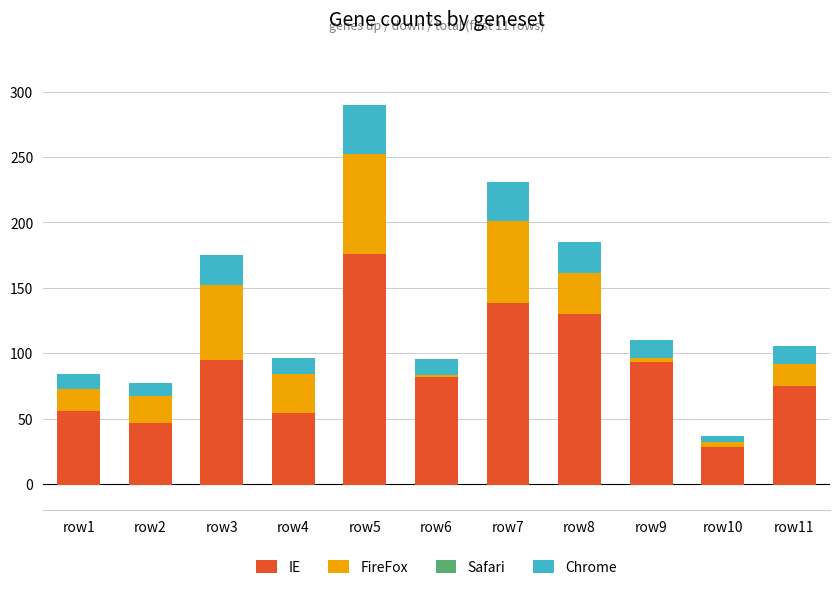

Rank the series by their maximum value, from lowest to highest.

Safari, Chrome, FireFox, IE